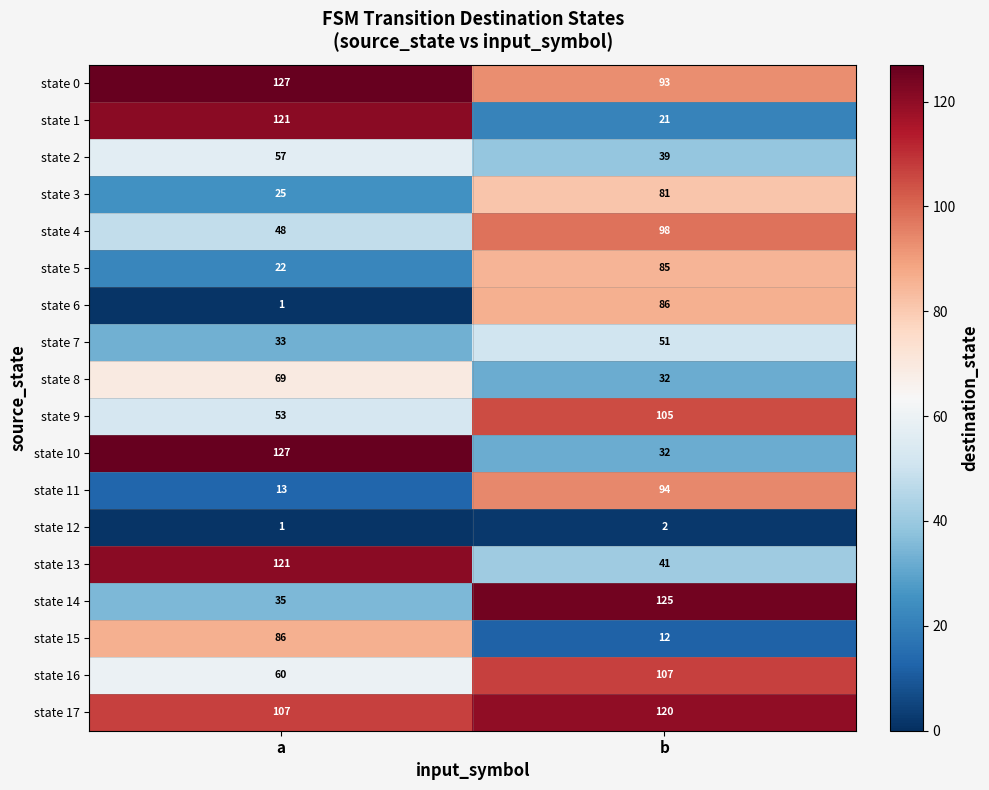

What is the spread (max minus min) of values at a?

126